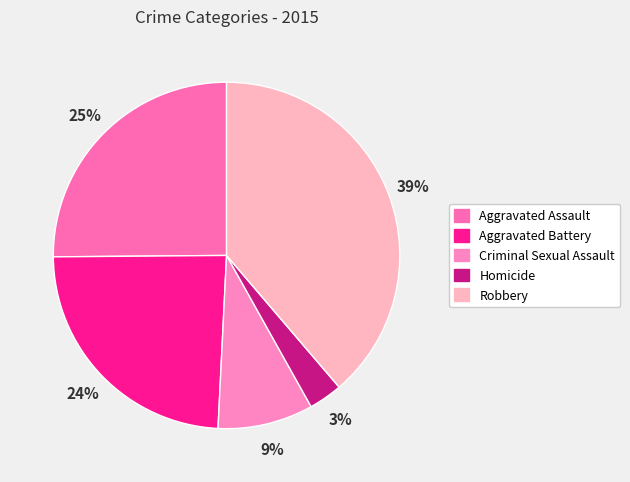

How many slices are in this pie chart?

5